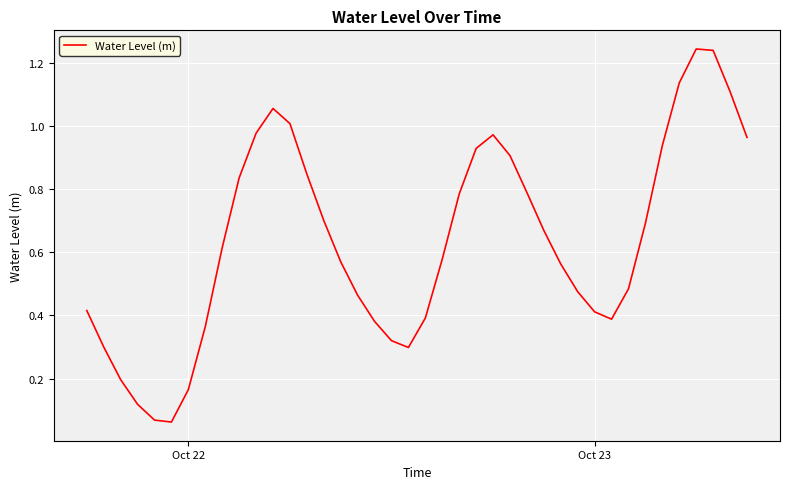

How many lines are shown in the chart?

1